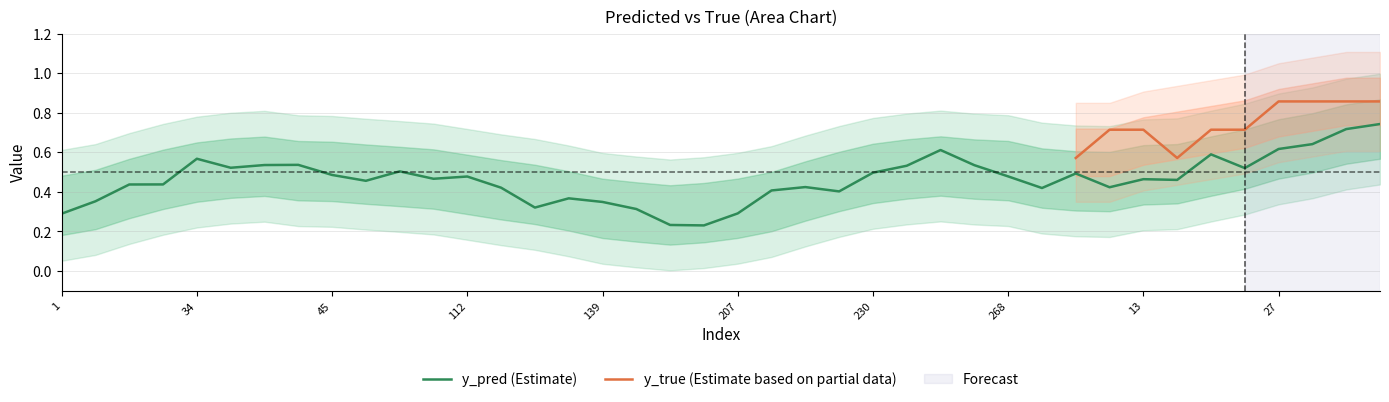

At 130, list the series in order from largest to smallest.

y_true, y_pred